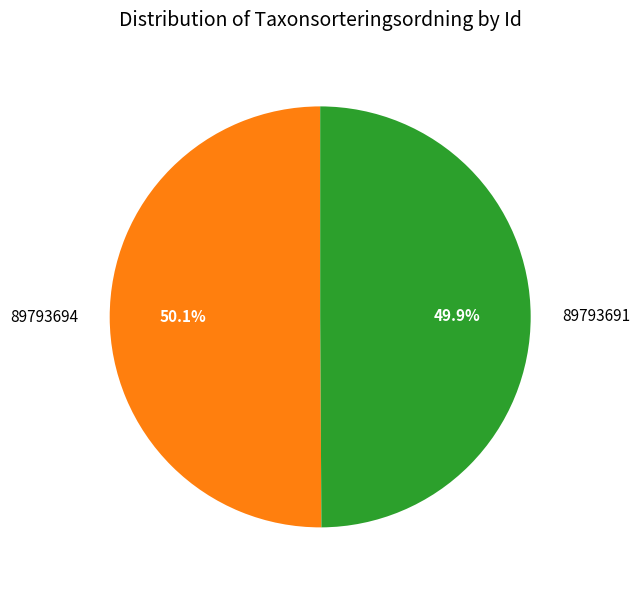

What percentage is the 89793694 slice, to the nearest percent?

50%